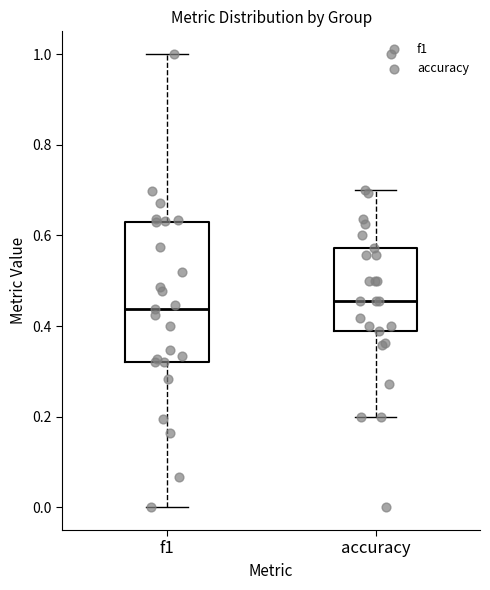

Reading left to right, read every box against the y-axis: the position of its median line, the range the box covers, and the ends of its whiskers. The values are not printed on the chart, so give them approximately, as read against the axis.

f1: median 0.44, box 0.32 to 0.62, whiskers 0.00 to 1.00
accuracy: median 0.46, box 0.38 to 0.58, whiskers 0.20 to 0.70